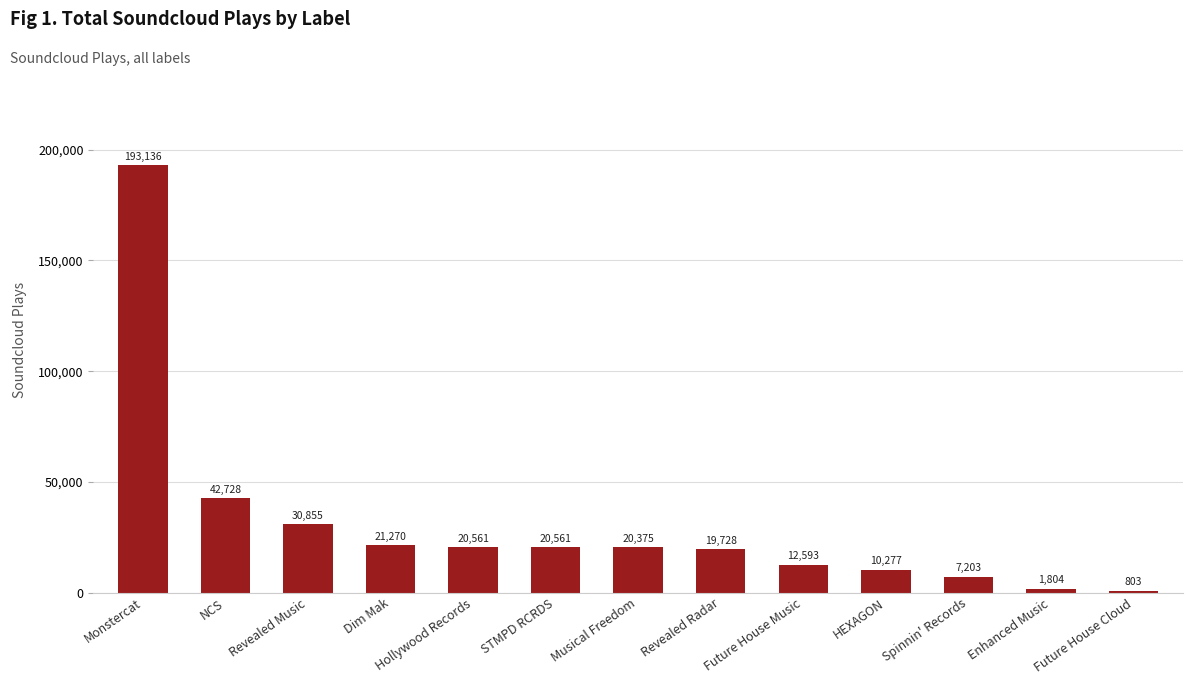

Reading left to right, transcribe all the data shown in this chart.

193136	42728	30855	21270	20561	20561	20375	19728	12593	10277	7203	1804	803